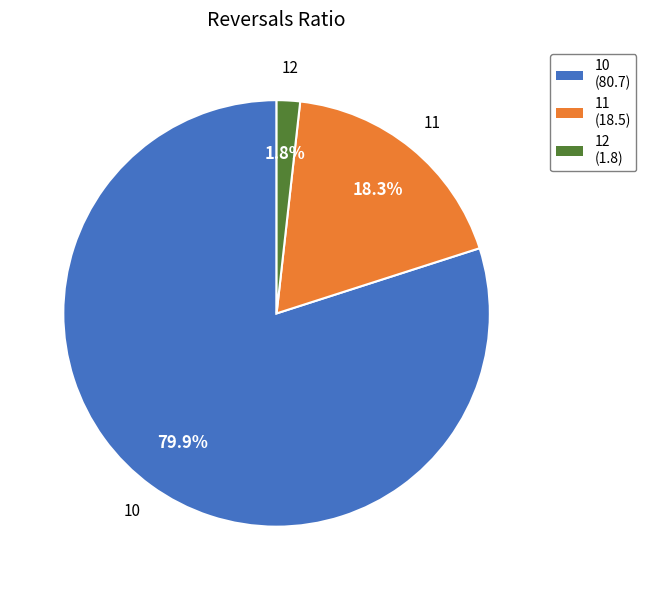

How much of the chart is everything except 10?

20.1%